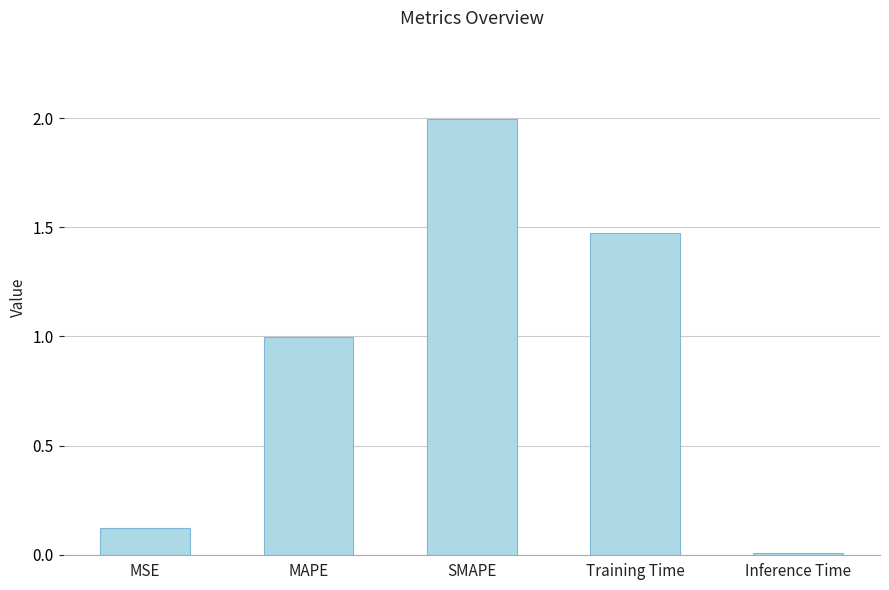

List the labels in order of value, largest first.

SMAPE, Training Time, MAPE, MSE, Inference Time